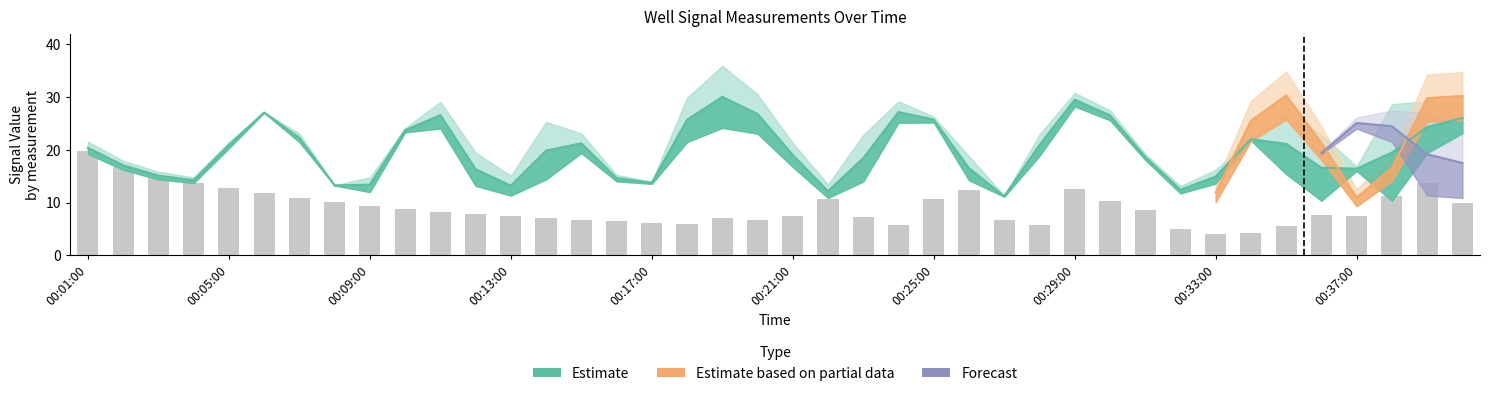

Is the value of Well3B at 00:19:00 greater than the value of Well3A at 00:25:00?

No